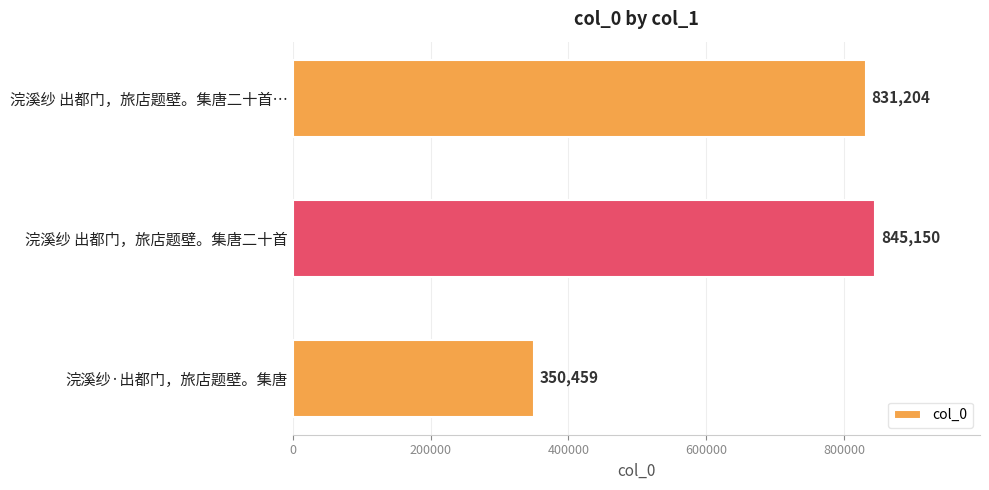

Reading bottom to top, extract all data points from this chart.

350459	845150	831204